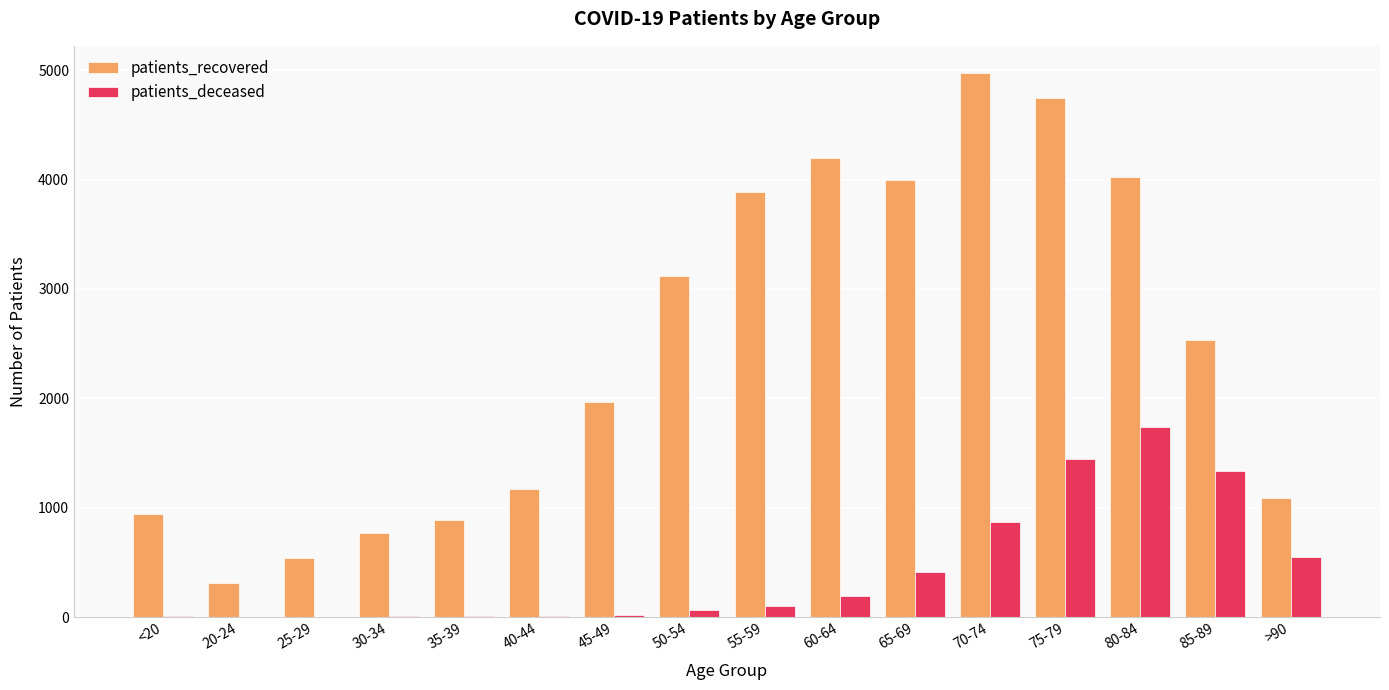

Read the patients_deceased value at 50-54.

63